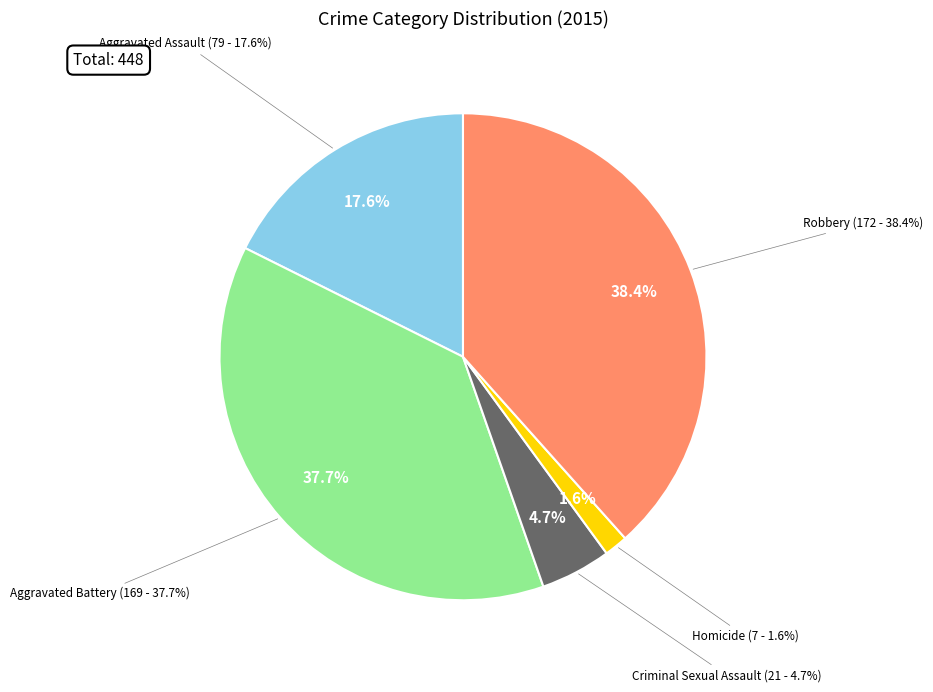

Approximately how many times larger is the value at Aggravated Assault compared to Aggravated Battery?

0.5